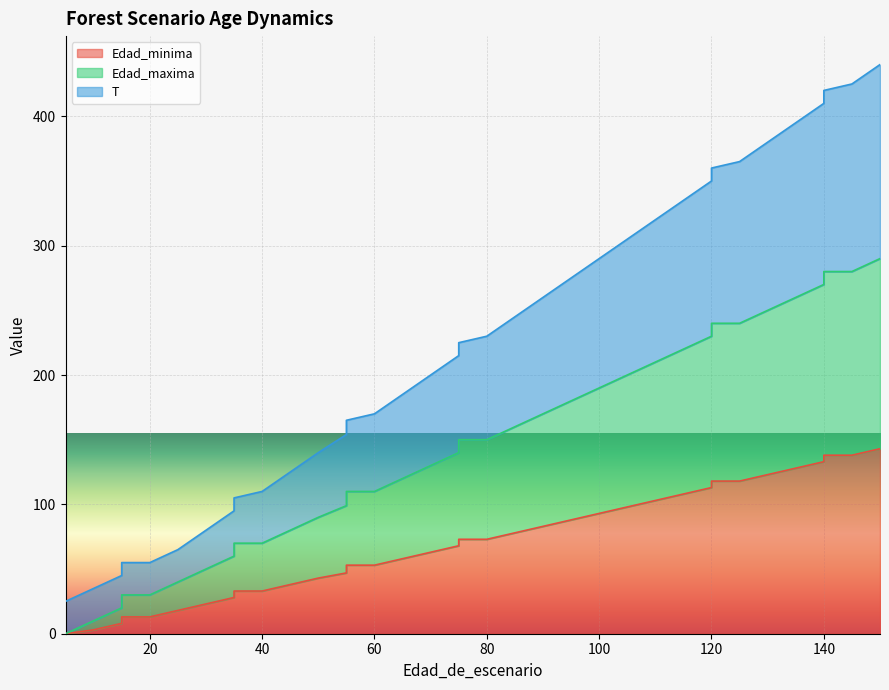

List the labels in order of Edad_minima value, smallest first.

5, 5, 10, 15, 15, 20, 25, 30, 35, 35, 40, 45, 50, 55, 55, 60, 65, 70, 75, 75, 80, 85, 90, 95, 100, 105, 110, 115, 120, 120, 125, 130, 135, 140, 140, 145, 150